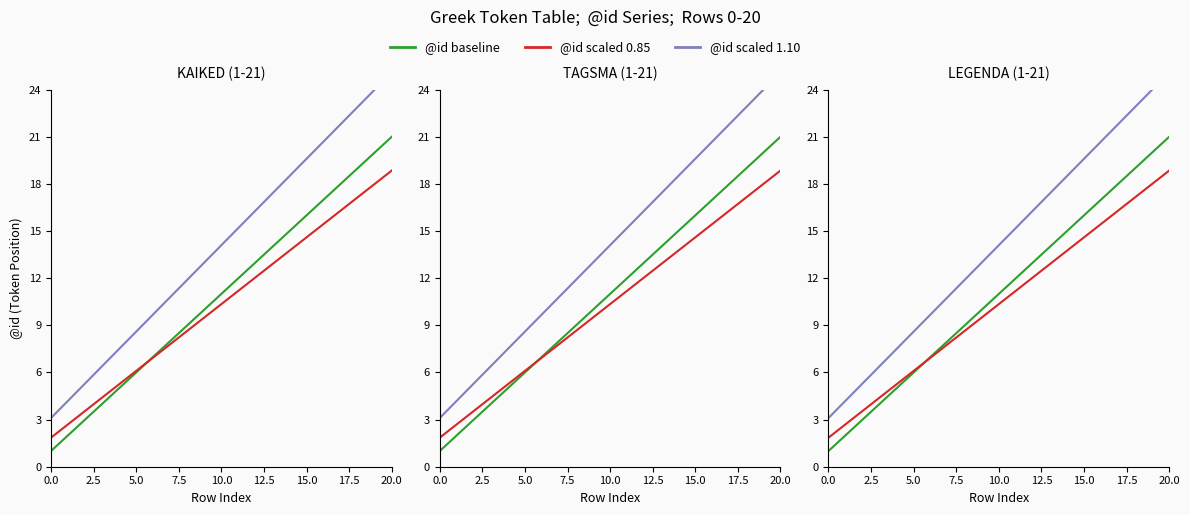

List the series in order of their overall mean, lowest first.

@id scaled 0.85, @id baseline, @id scaled 1.10